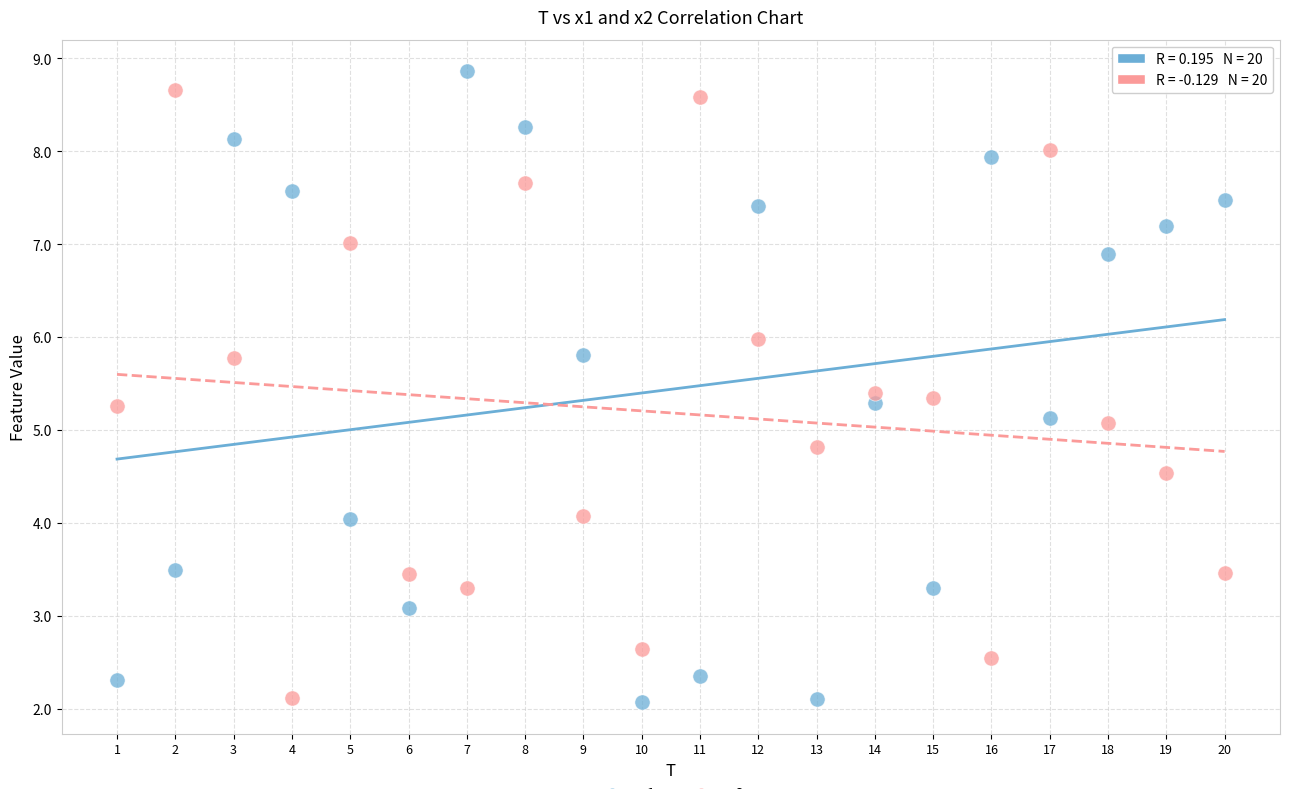

Across all data points, what is the range of X values (max minus min)?

19.0